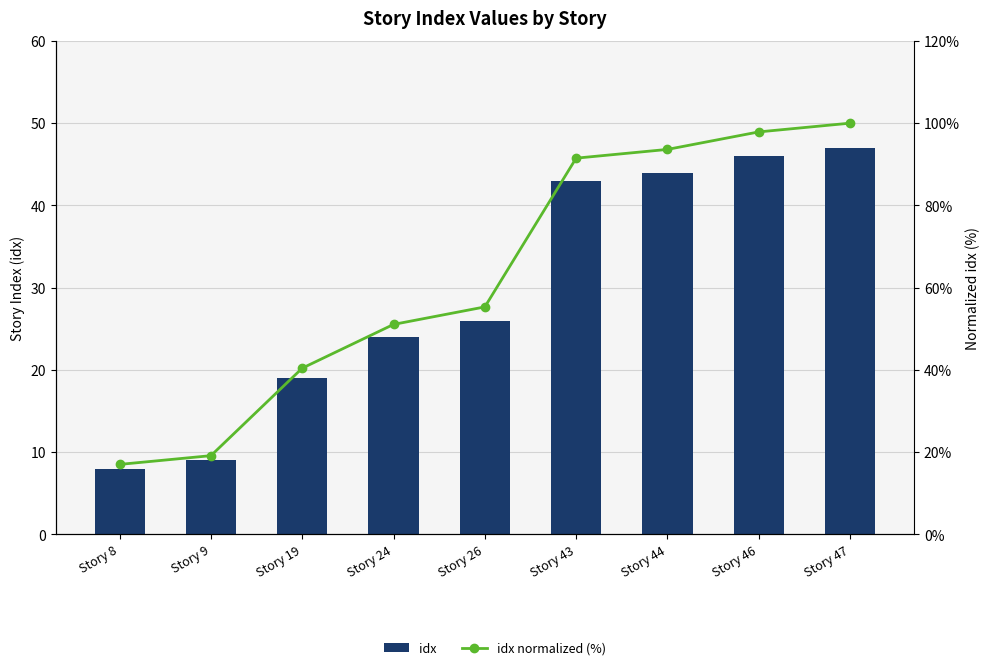

Count the number of data series in this chart.

2